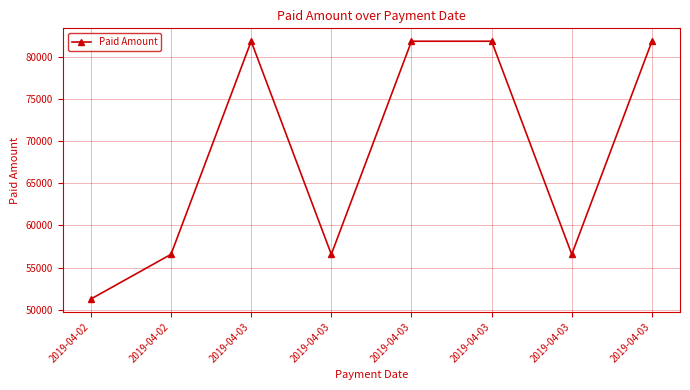

Rank the categories by value from highest to lowest.

2019-04-03, 2019-04-03, 2019-04-03, 2019-04-03, 2019-04-02, 2019-04-03, 2019-04-03, 2019-04-02